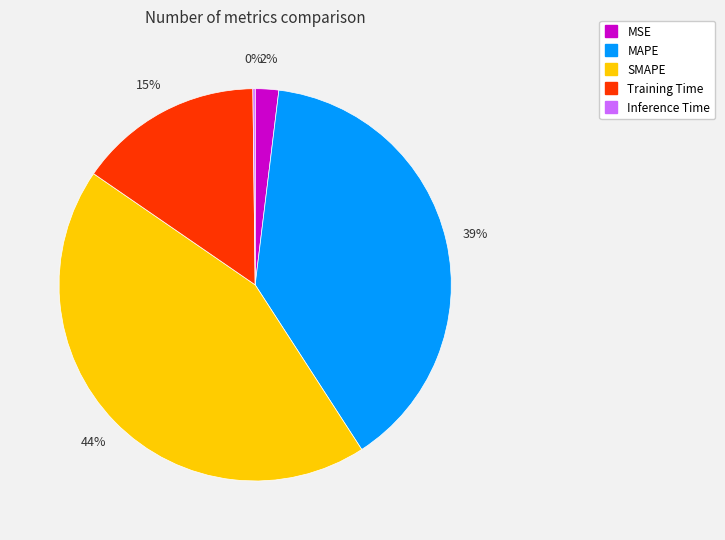

Which has a higher value, Training Time or MAPE?

MAPE